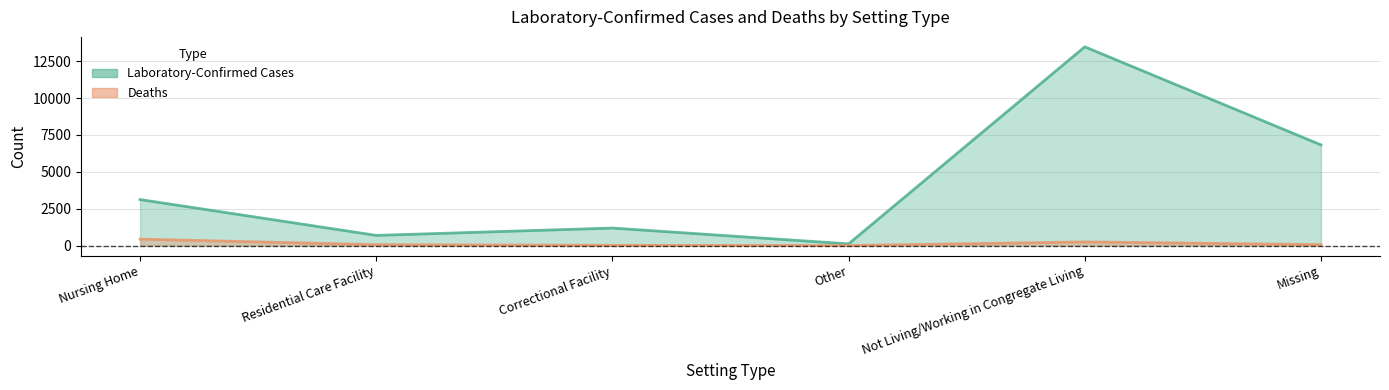

How many series are shown in this chart?

2